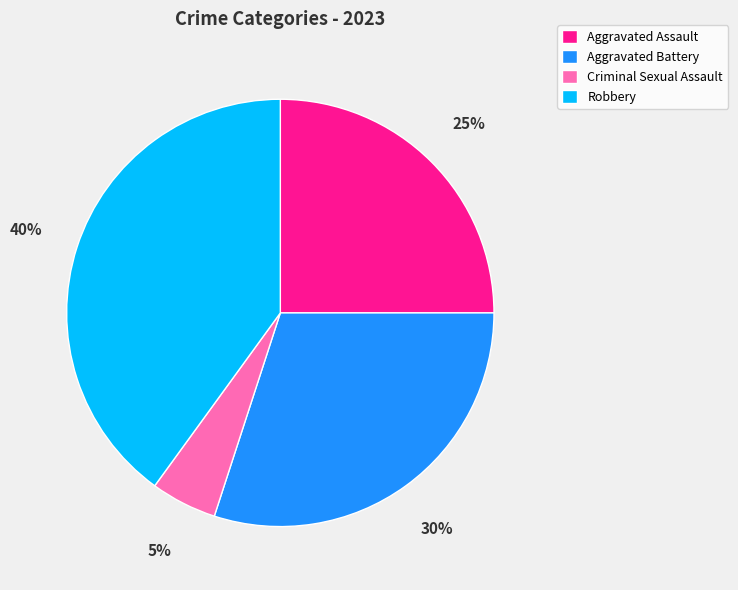

How many slices are in this pie chart?

4